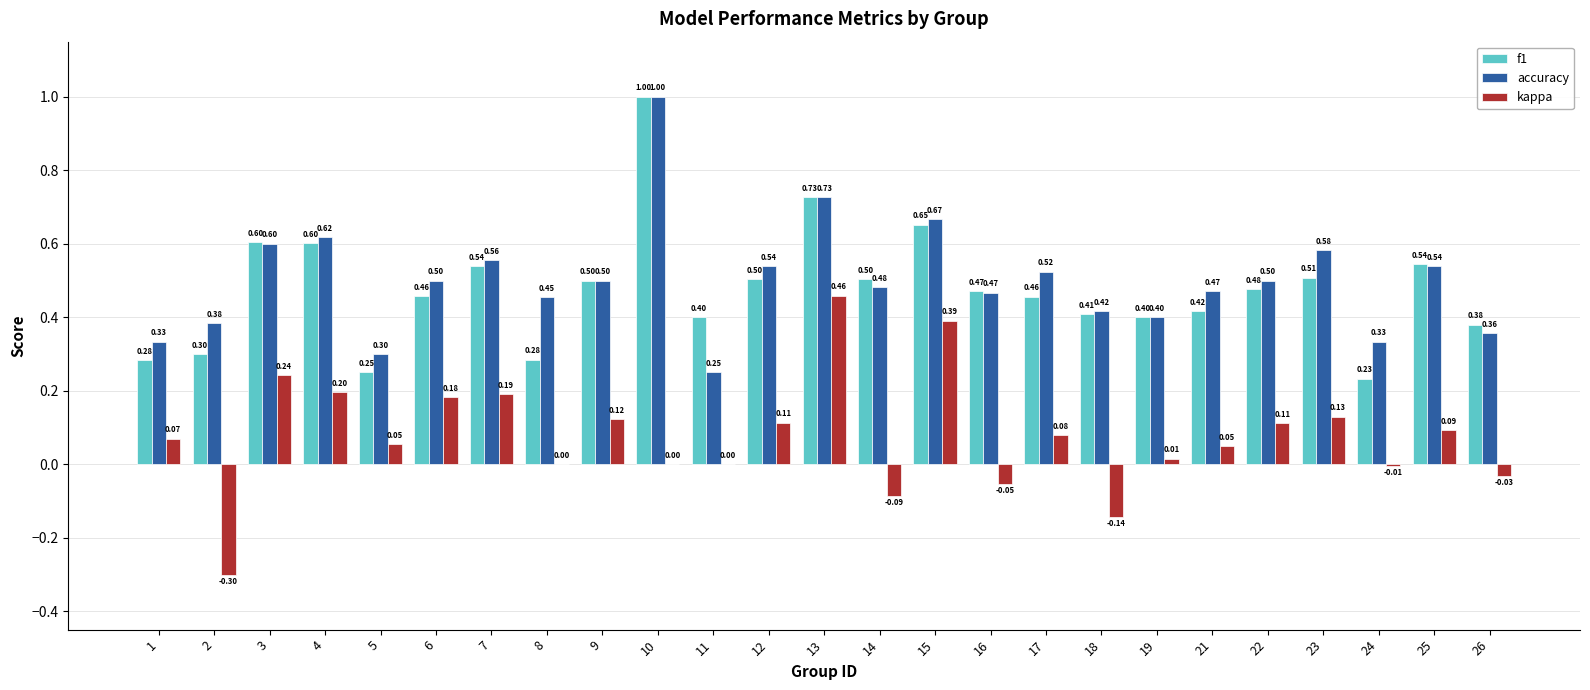

What is the sum of all accuracy values?

12.5